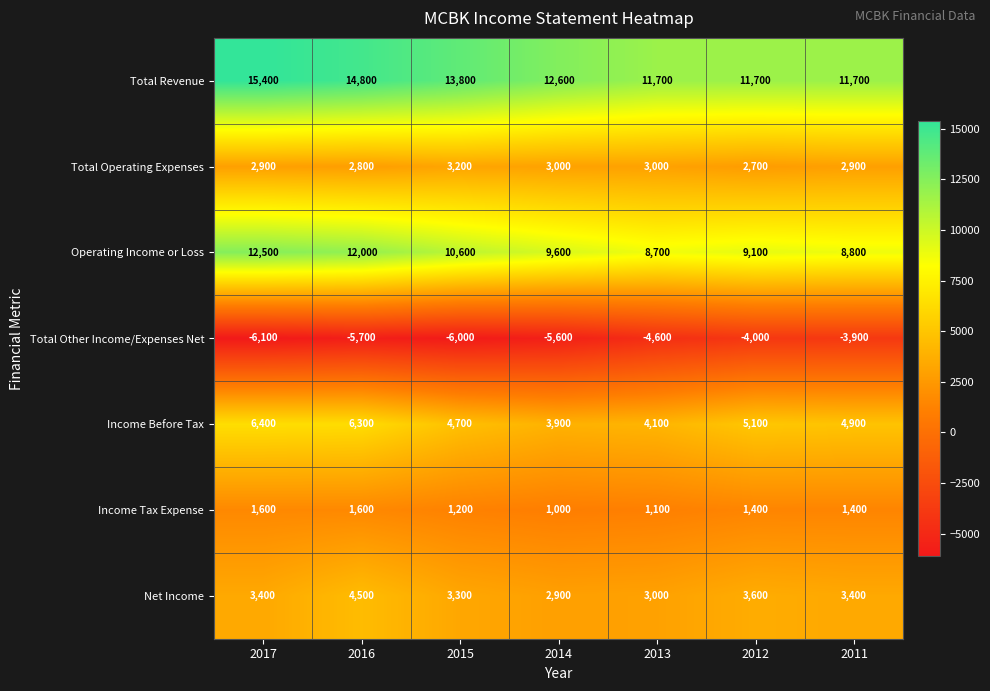

At which category is the sum across all series the highest?

2016